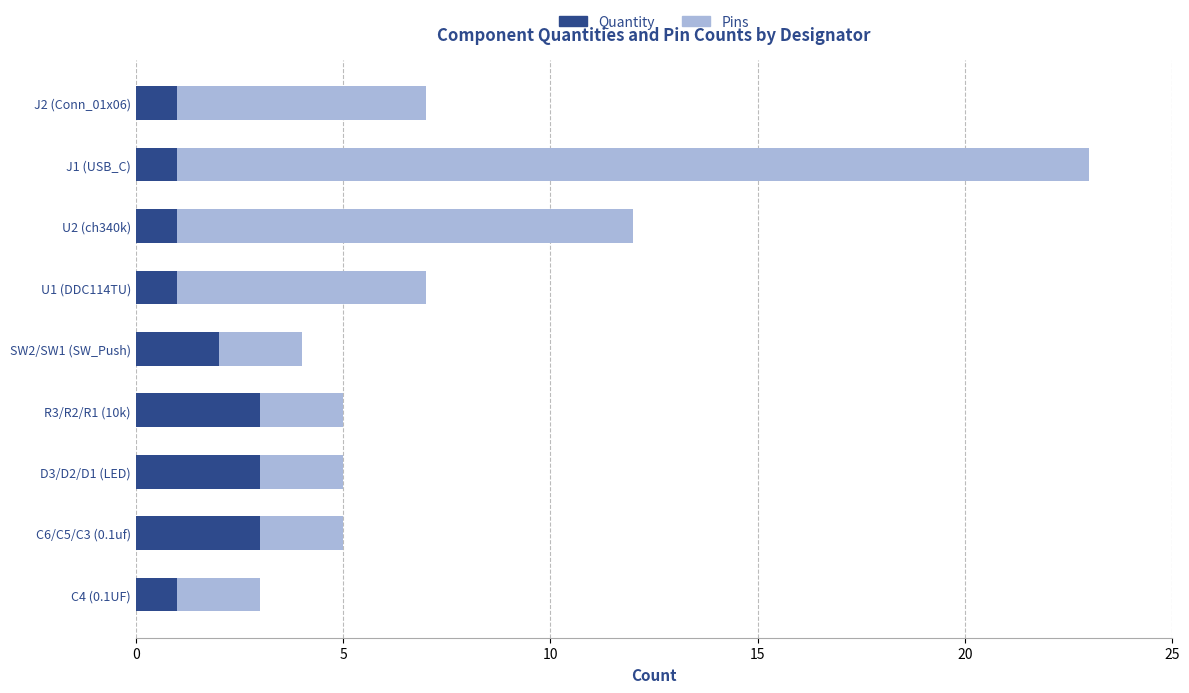

The Quantity series shows 4 at D3/D2/D1 (LED). True or false?

False